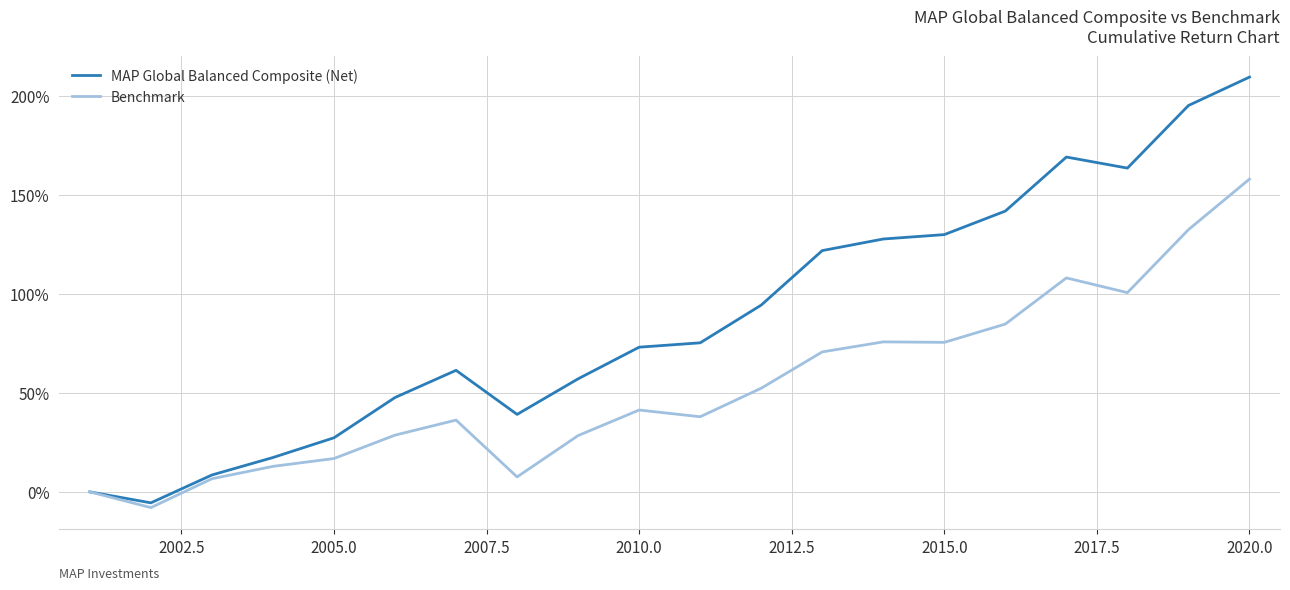

Which series has the largest range (max minus min)?

MAP Global Balanced Composite (Net)